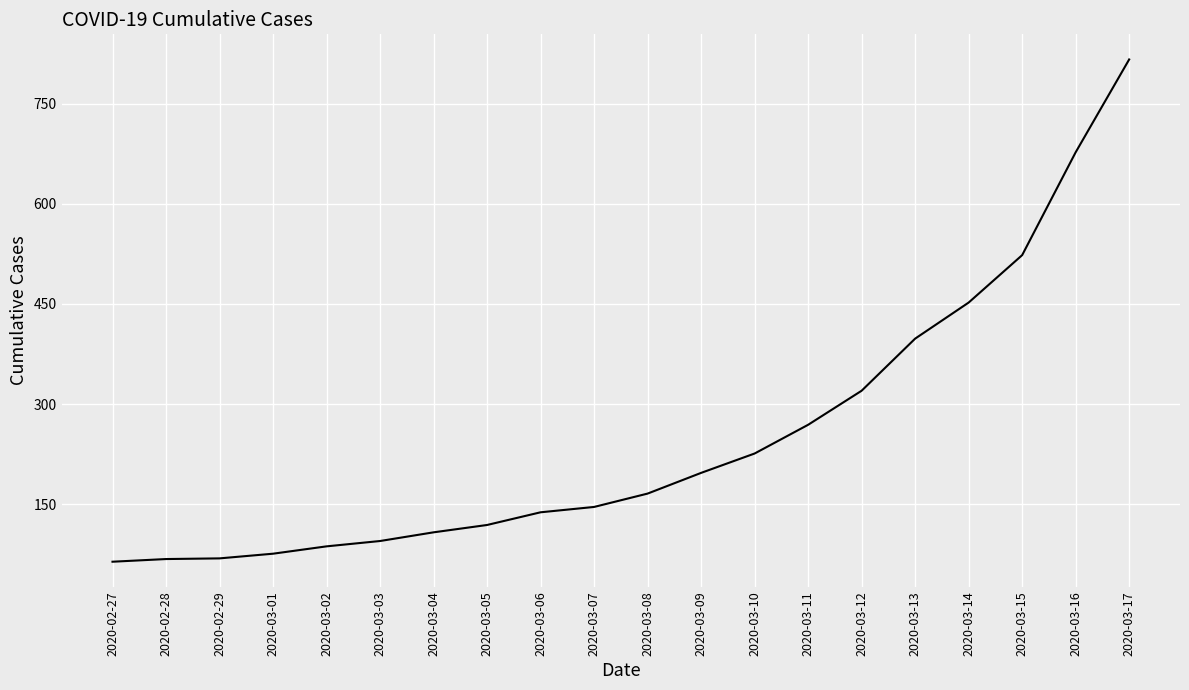

At which label is the value closest to 440?

2020-03-14